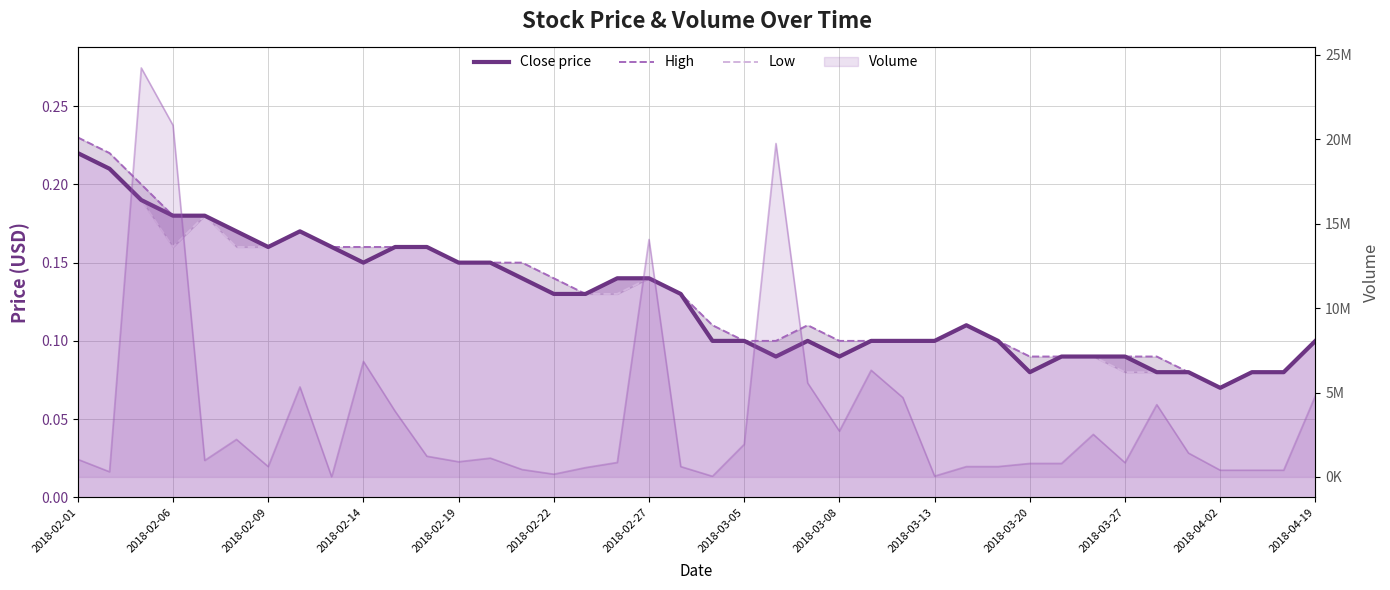

What is the greatest value displayed?

0.2